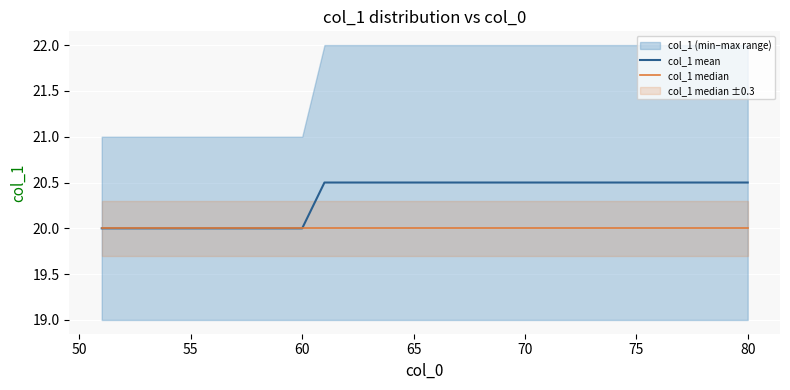

What is the average value of the col_1 median series?

20.0